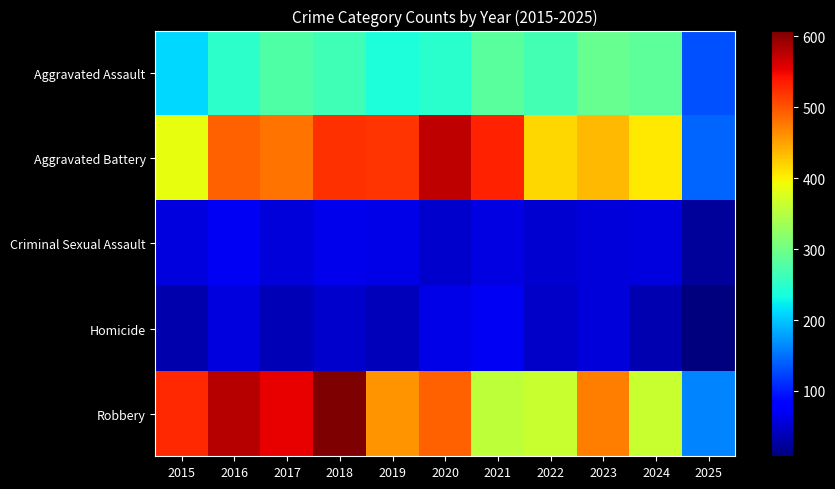

Reading left to right, transcribe all the data shown in this chart.

Aggravated Assault: 2015=210	2016=250	2017=276	2018=265	2019=238	2020=249	2021=284	2022=267	2023=293	2024=285	2025=132
Aggravated Battery: 2015=387	2016=491	2017=480	2018=522	2019=520	2020=574	2021=531	2022=417	2023=435	2024=406	2025=143
Criminal Sexual Assault: 2015=58	2016=69	2017=55	2018=66	2019=62	2020=50	2021=61	2022=52	2023=56	2024=58	2025=24
Homicide: 2015=32	2016=59	2017=37	2018=49	2019=40	2020=63	2021=69	2022=47	2023=55	2024=34	2025=8
Robbery: 2015=527	2016=579	2017=553	2018=608	2019=458	2020=491	2021=357	2022=364	2023=473	2024=363	2025=161